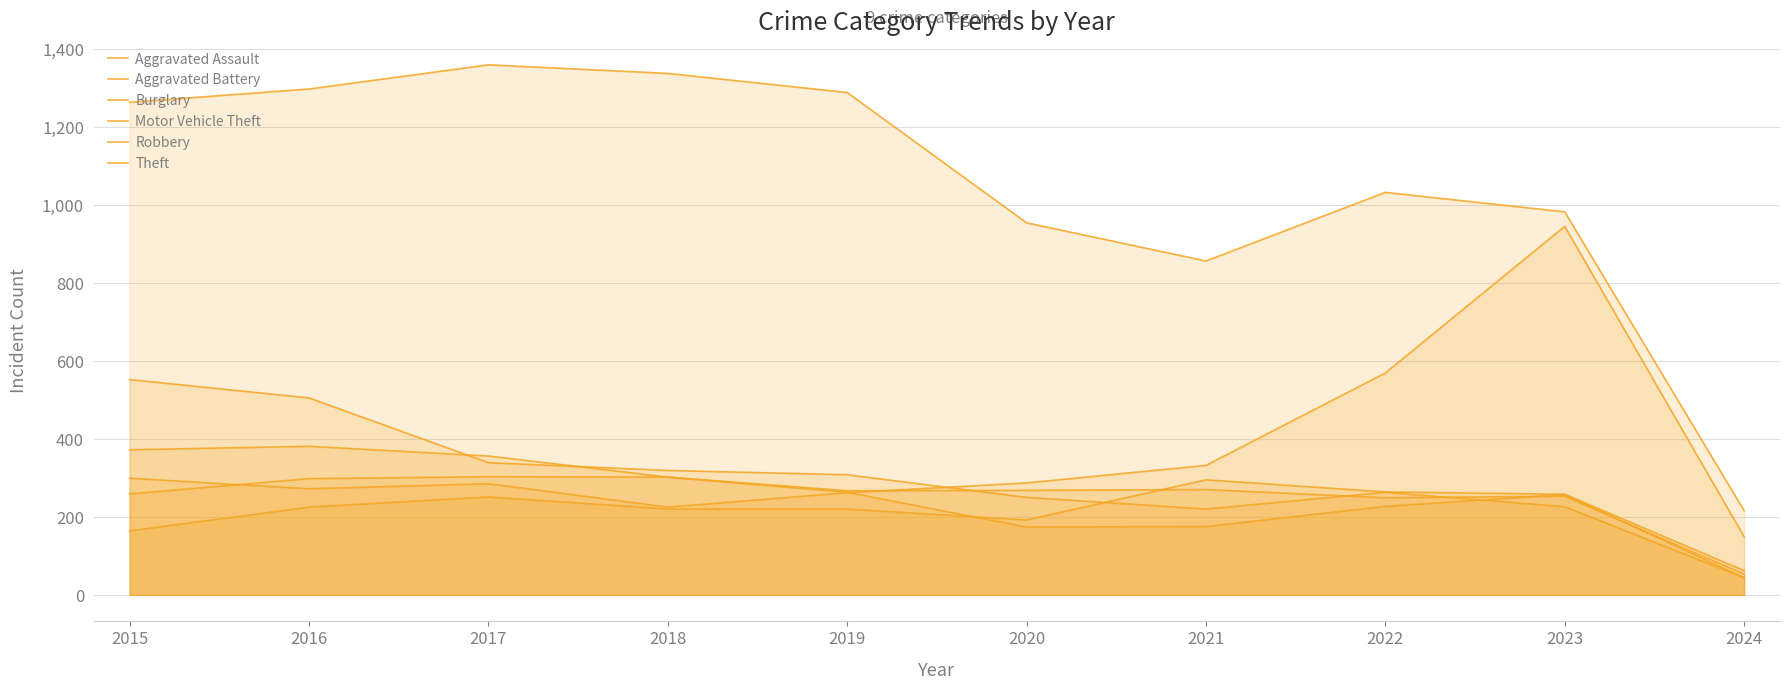

Between 2017 and 2020, which is larger?

2017